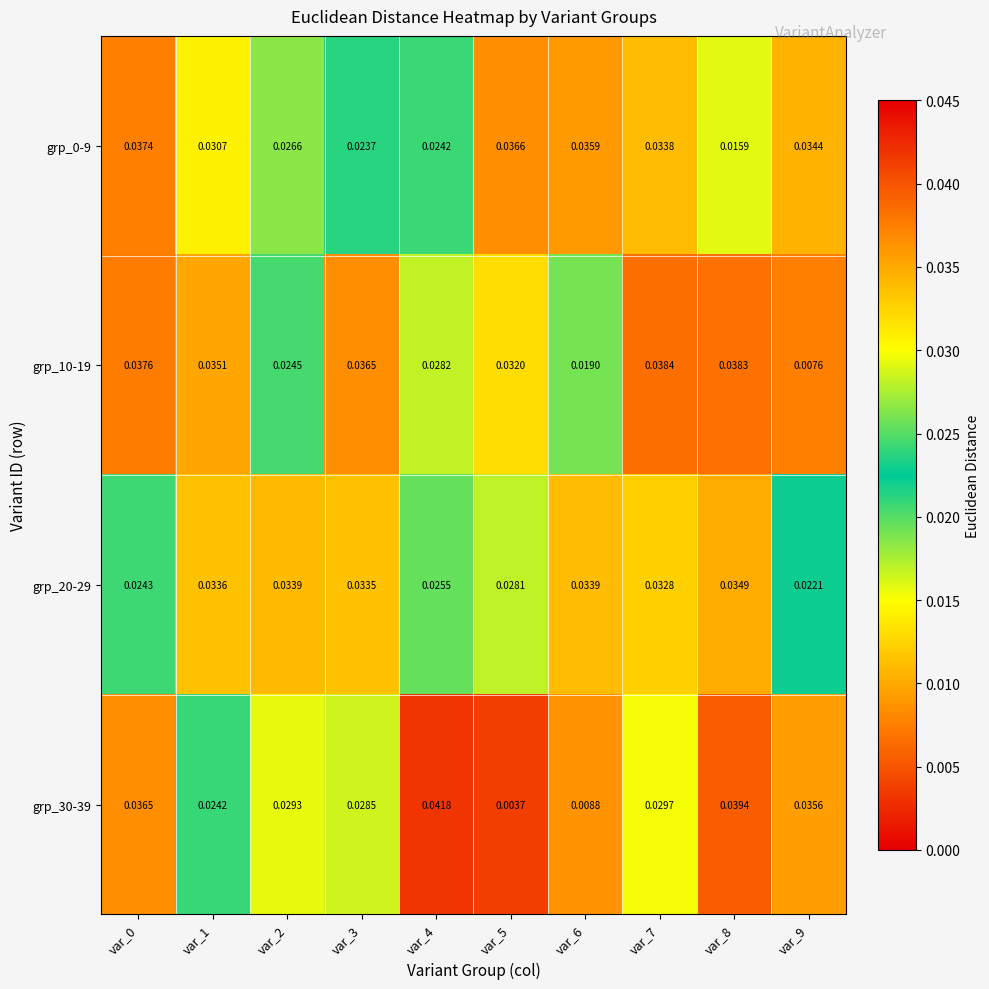

Is the value of grp_30-39 at var_9 greater than the value of grp_20-29 at var_5?

Yes